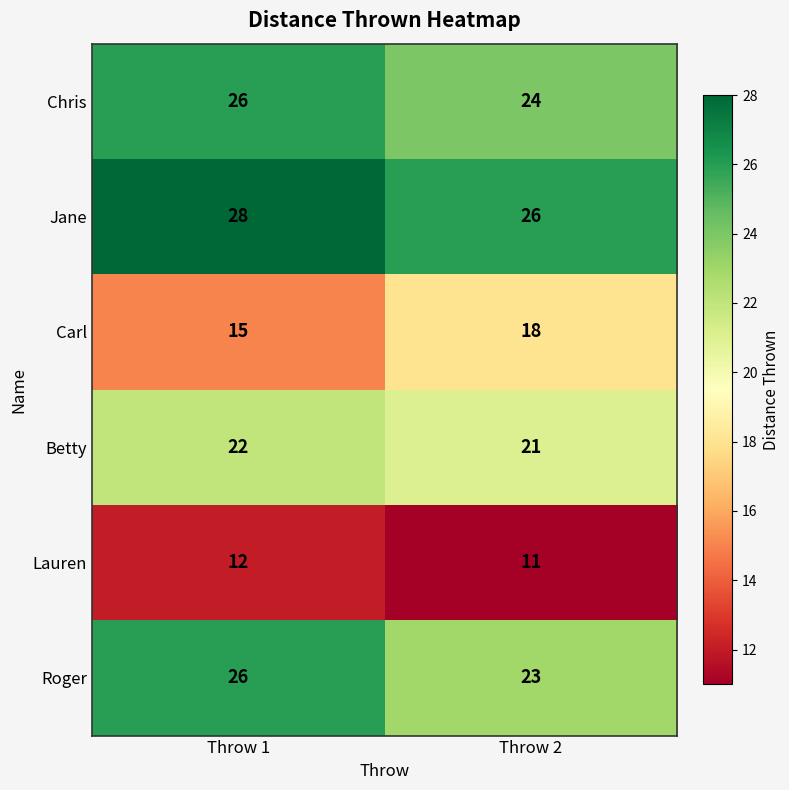

What is the average value of the Lauren series?

12